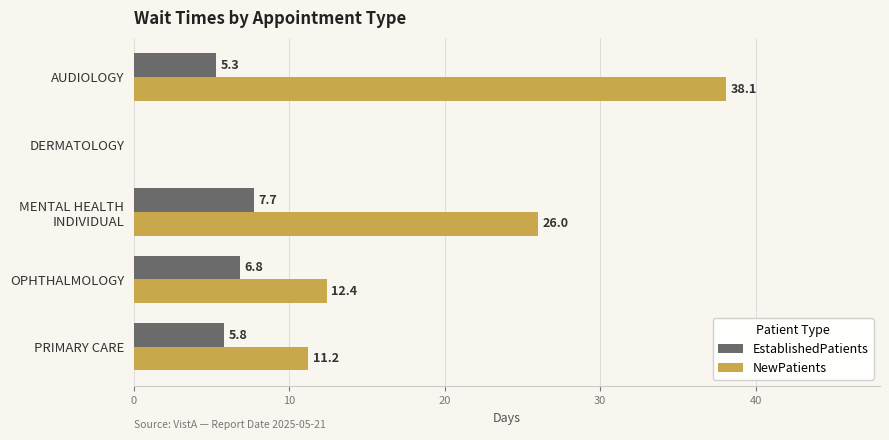

Between DERMATOLOGY and OPHTHALMOLOGY, which series saw the biggest shift?

NewPatients